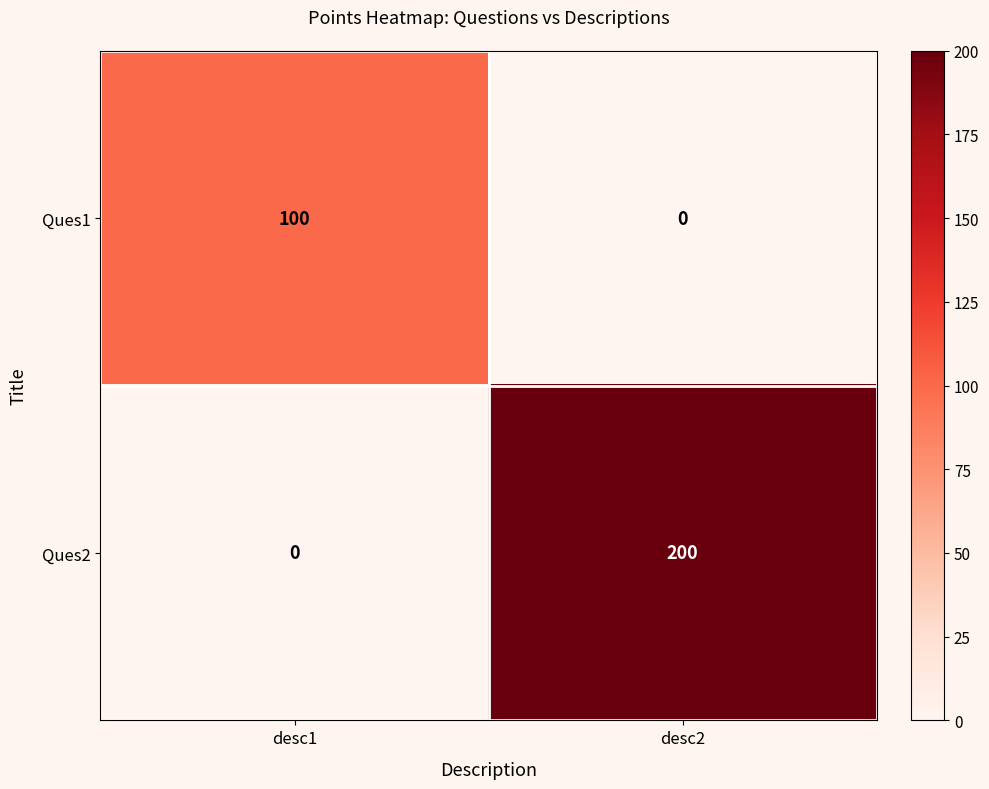

What is the difference between the maximum and minimum values in the Ques2 series?

200